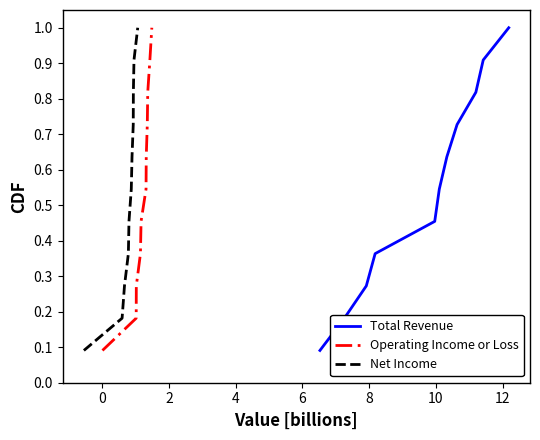

True or false: Operating Income or Loss and Net Income intersect in this chart.

False